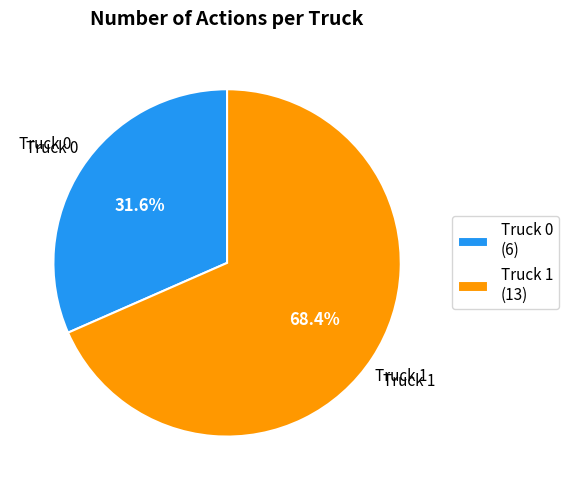

Is there a majority slice in this chart?

Yes